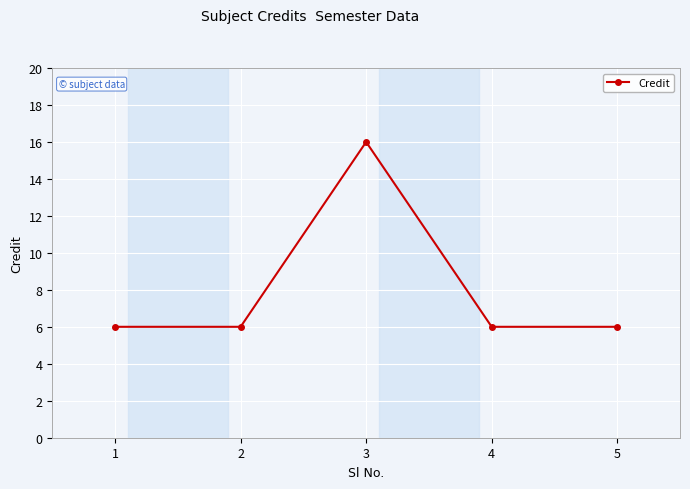

Reading left to right, transcribe all the data shown in this chart.

6	6	16	6	6